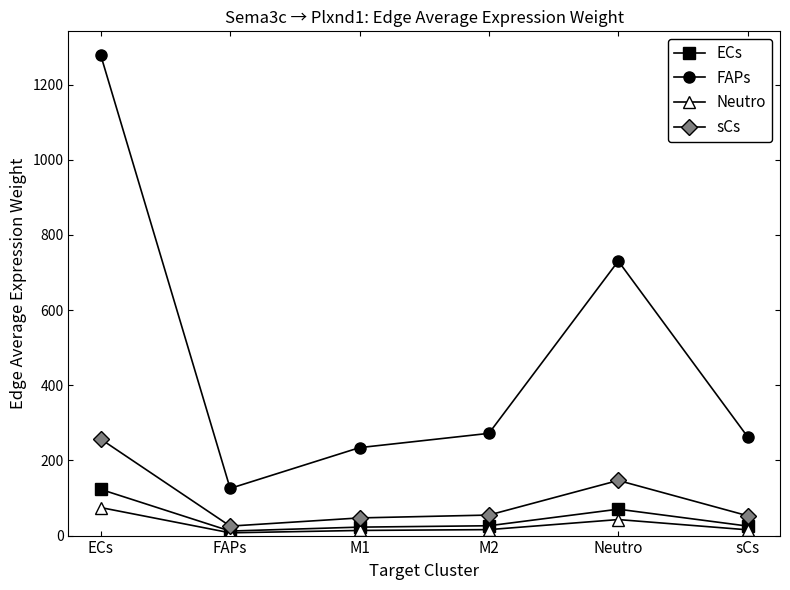

What is the difference between the highest and lowest values at Neutro?

688.0